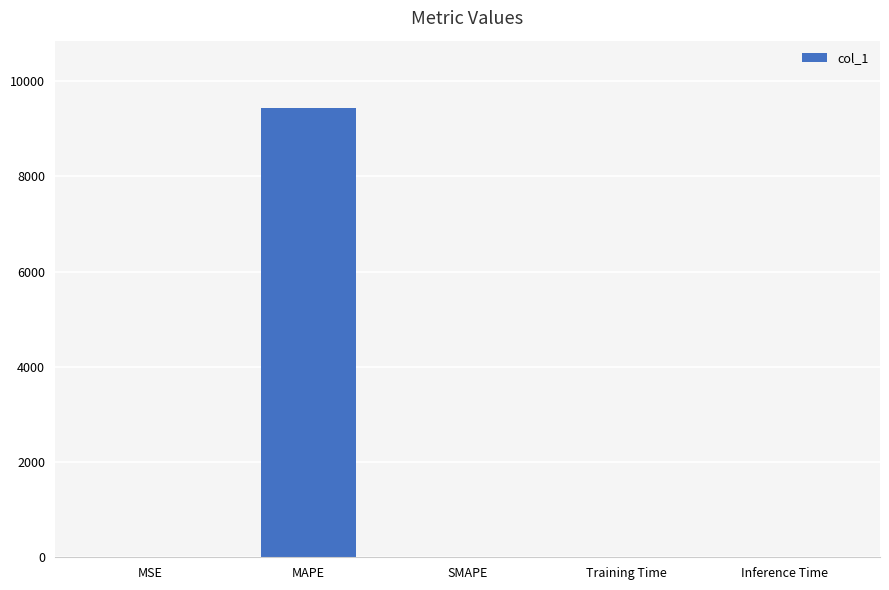

Between Training Time and MAPE, which is larger?

MAPE